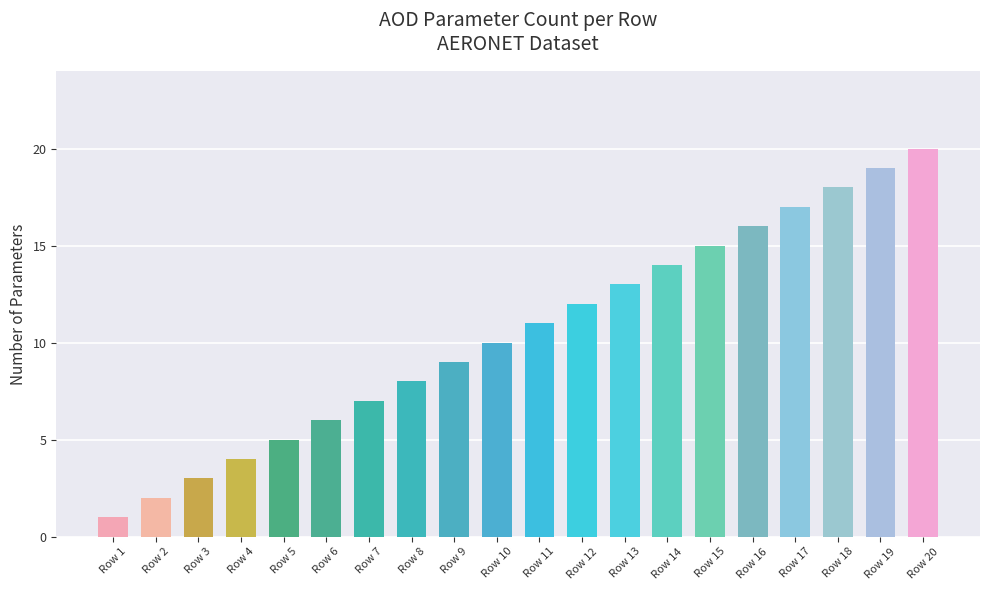

True or false: the data shows 1 at Row 3.

False